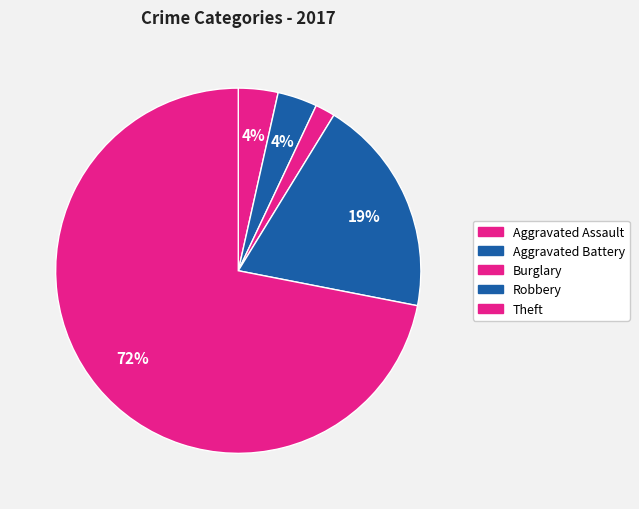

Count the number of slices in the pie.

5